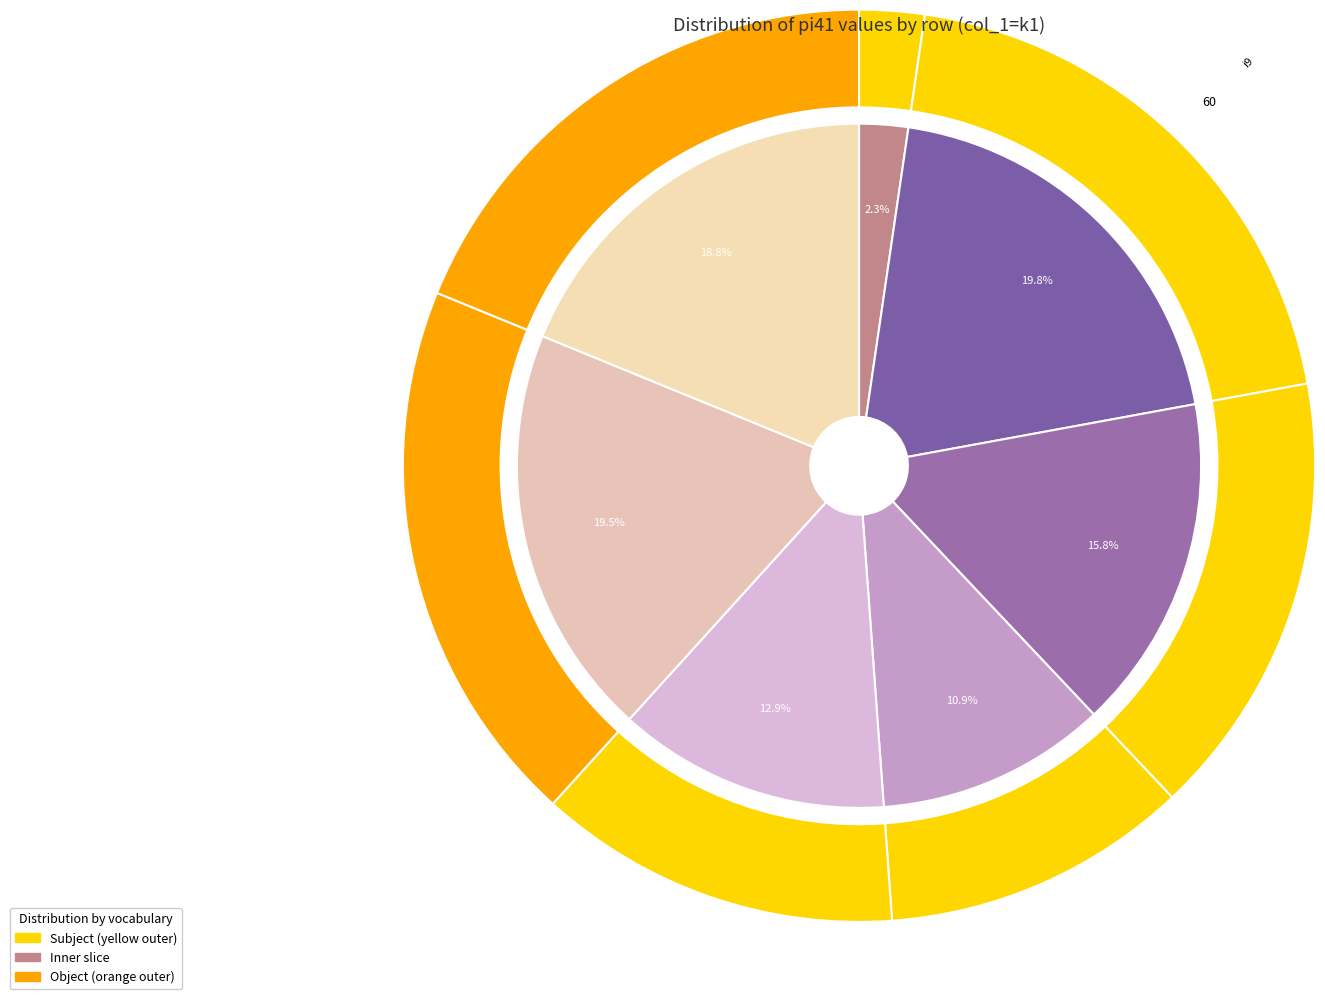

To the nearest percent, what is the average slice percentage?

14%